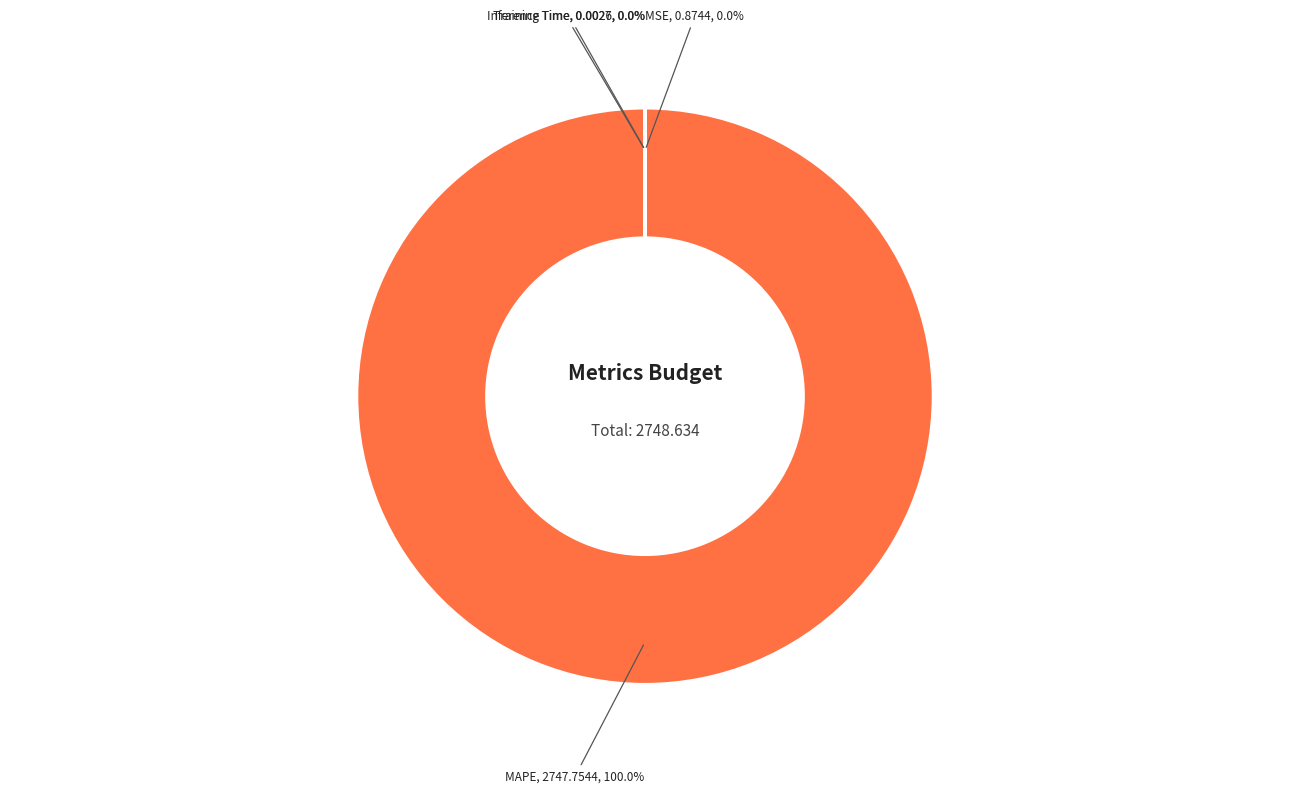

Is there a majority slice in this chart?

Yes